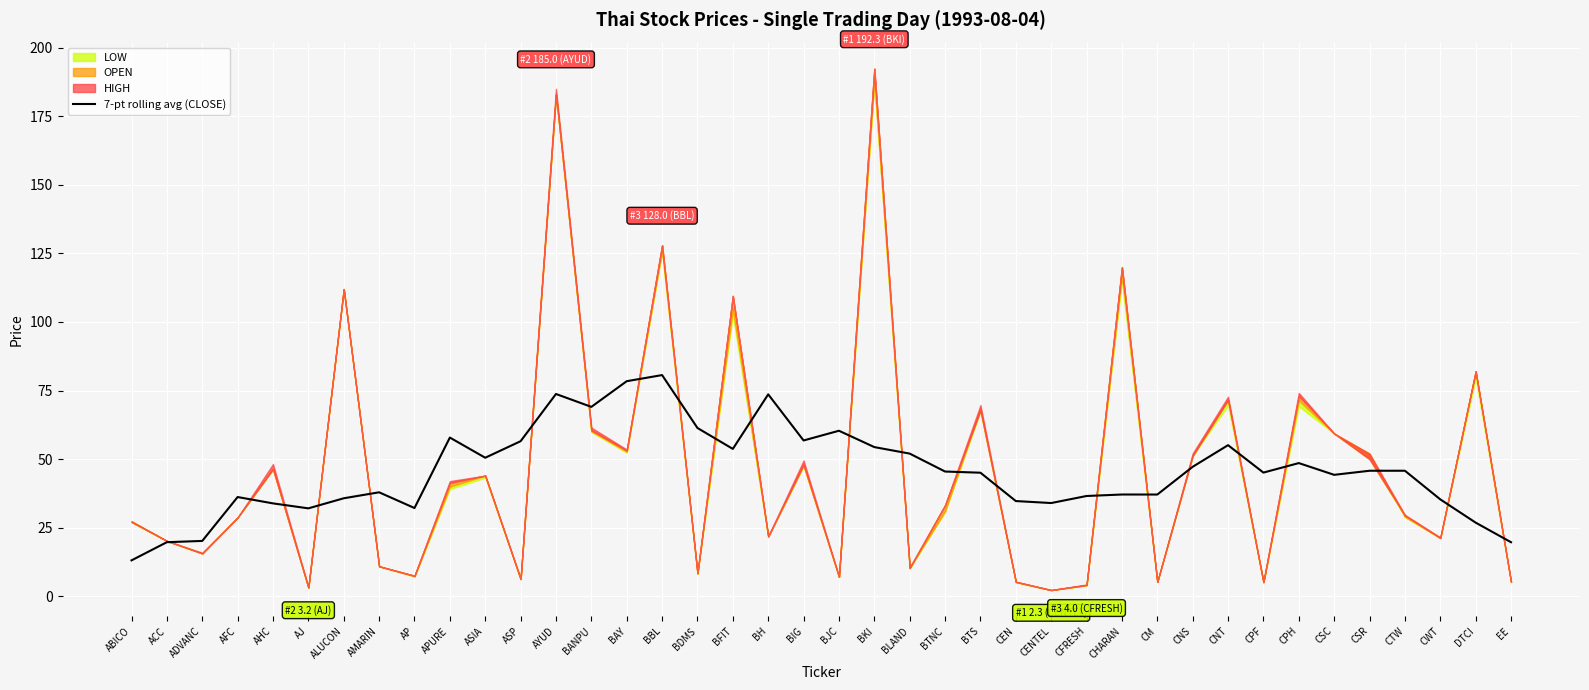

What is the sum of all values?

1823.7